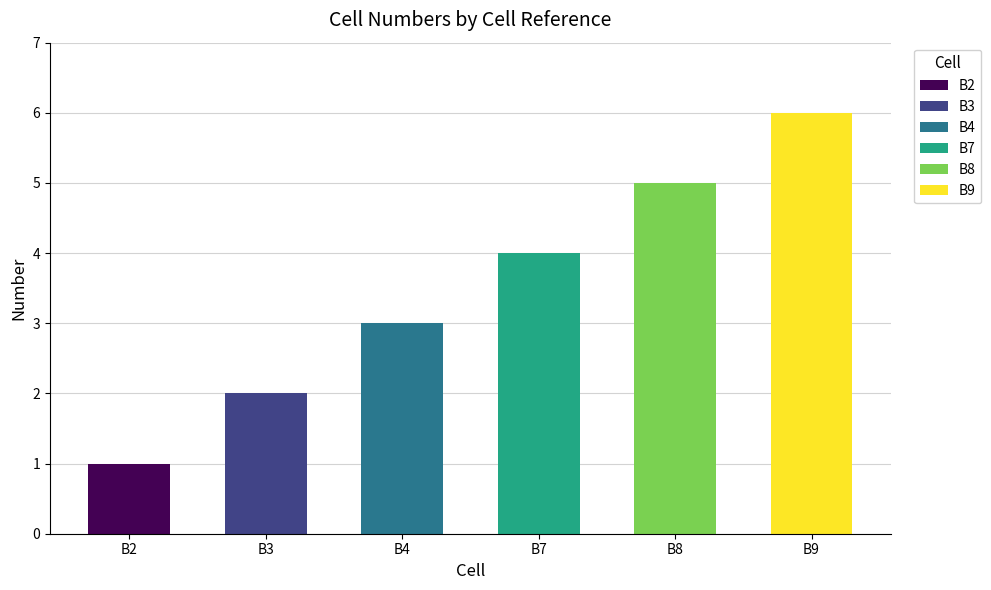

How many values exceed 4?

2